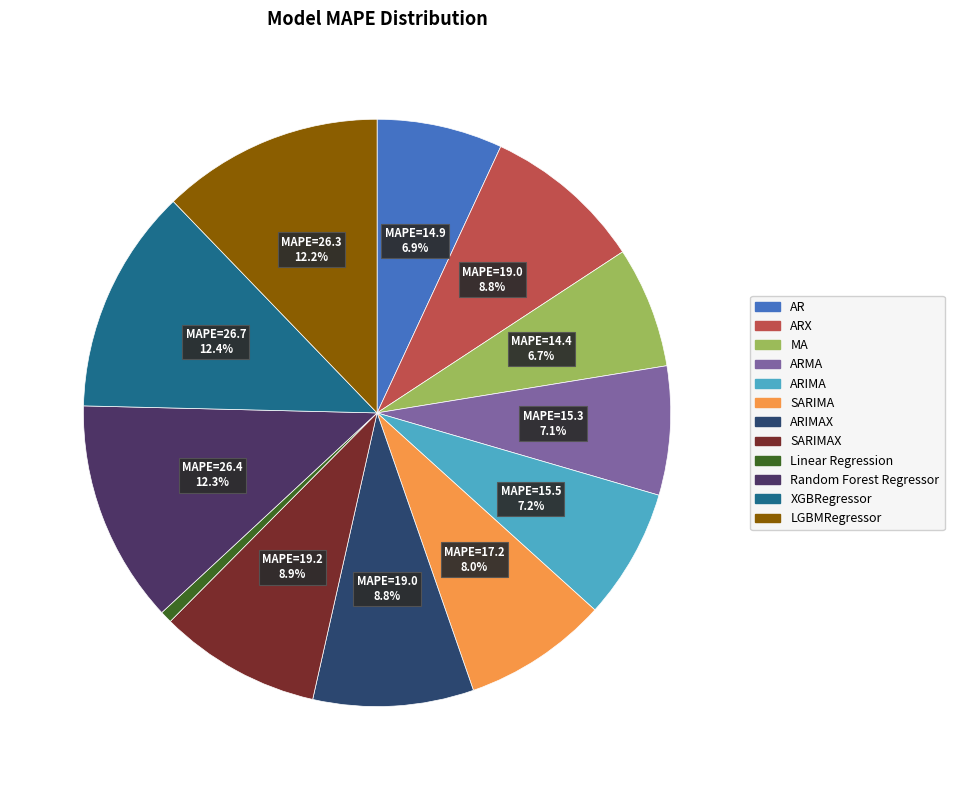

How many segments does this pie chart have?

12